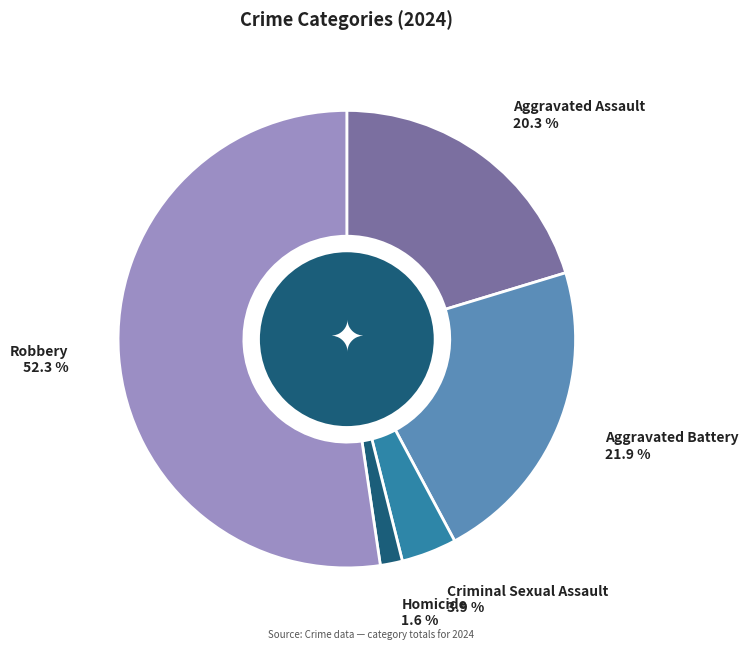

Rank the categories by value from lowest to highest.

Homicide, Criminal Sexual Assault, Aggravated Assault, Aggravated Battery, Robbery